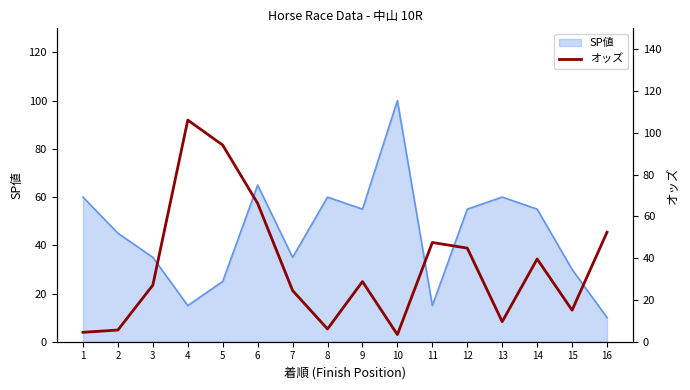

Is it true that the value at 14 is 17.0?

False